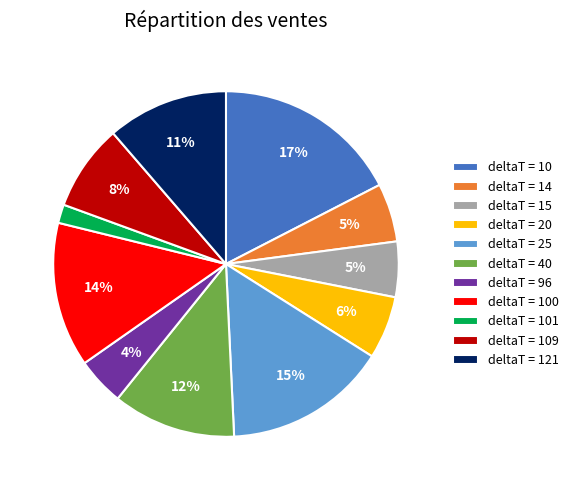

Combined, do deltaT = 20 and deltaT = 25 account for over 50%?

No